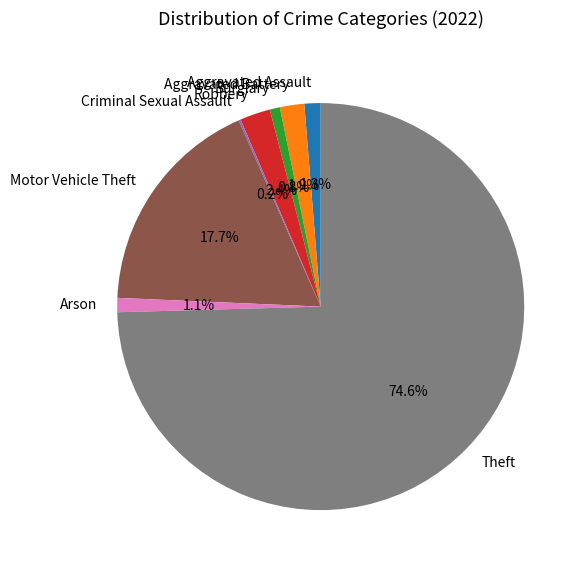

Combined, do Aggravated Assault and Arson account for over 50%?

No